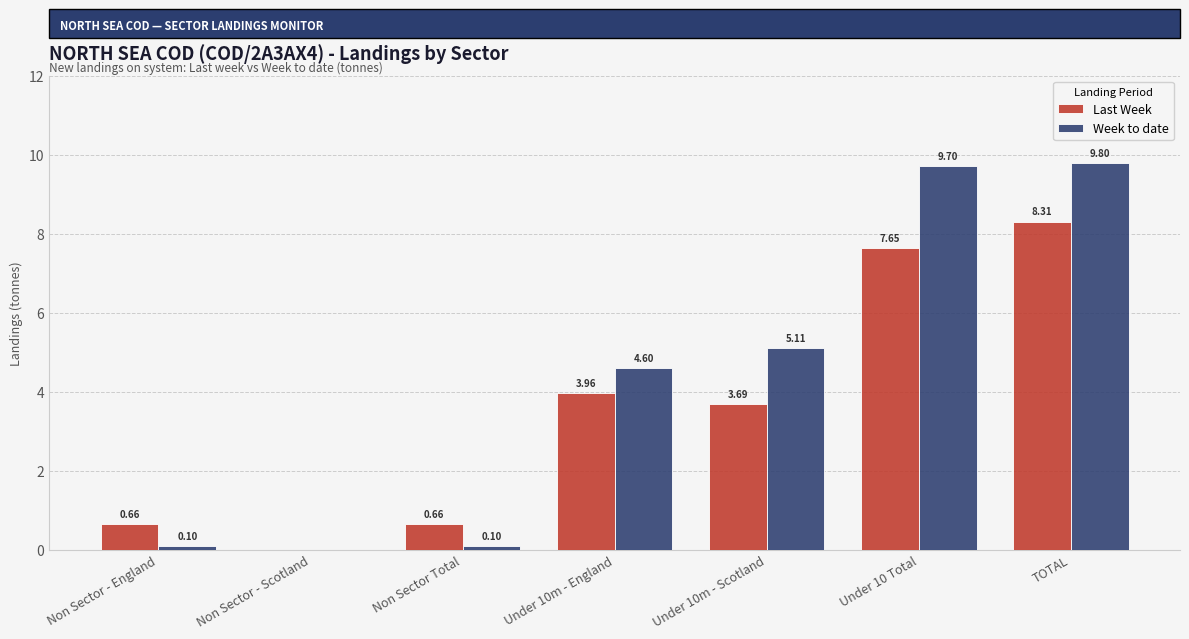

Does the chart contain stacked bars?

No